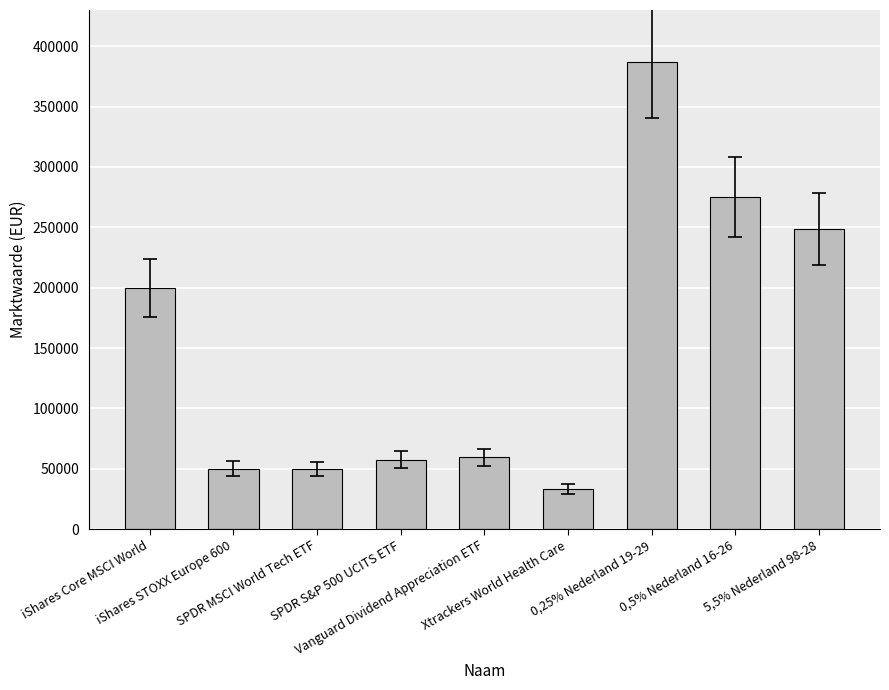

What is the label of the 2nd bar from the right?

0,5% Nederland 16-26